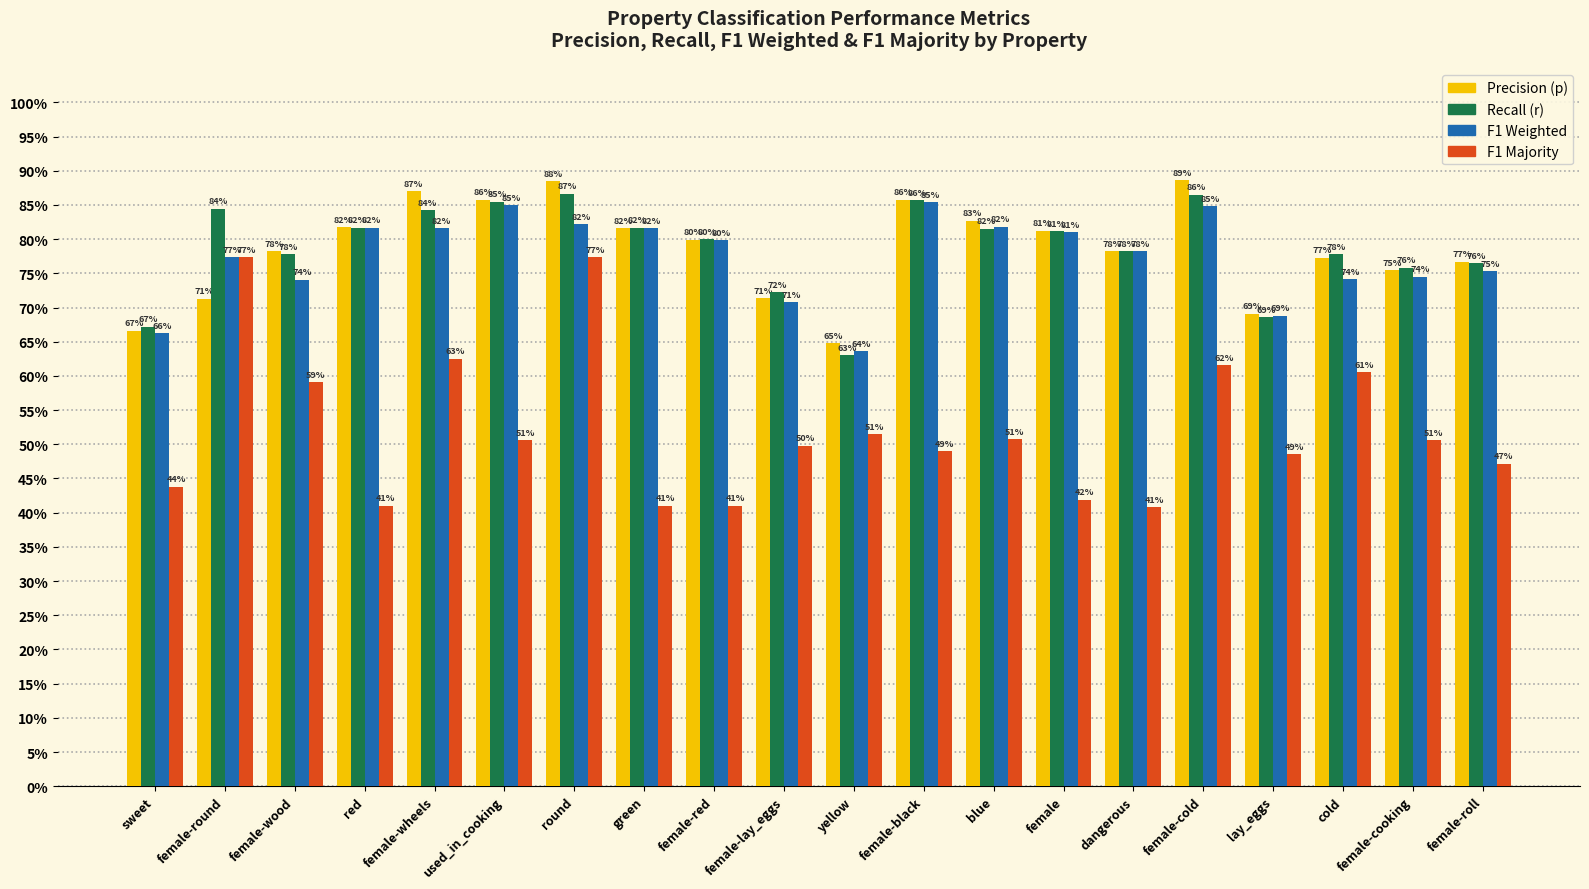

What are all the series names shown in the legend?

Precision (p), Recall (r), F1 Weighted, F1 Majority